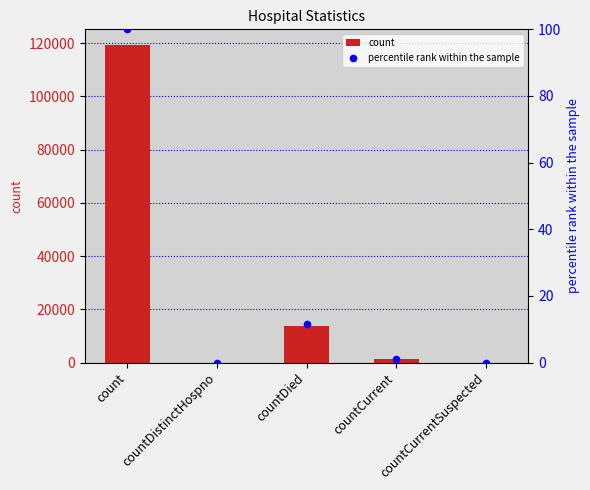

What are all the series names shown in the legend?

count, percentile rank within the sample